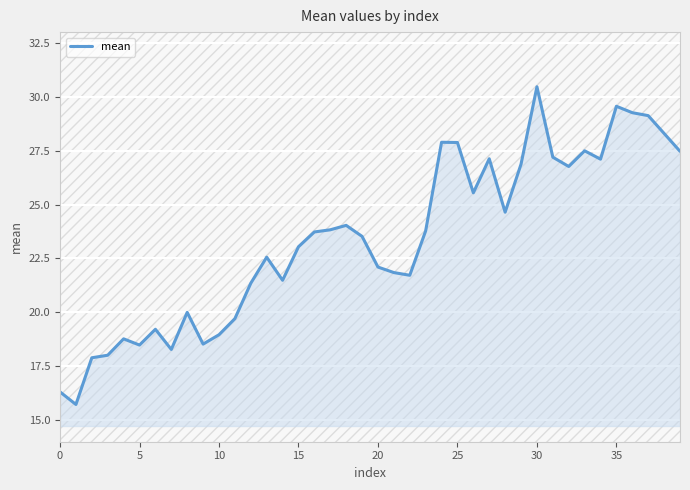

What is the maximum value shown in the chart?

30.5